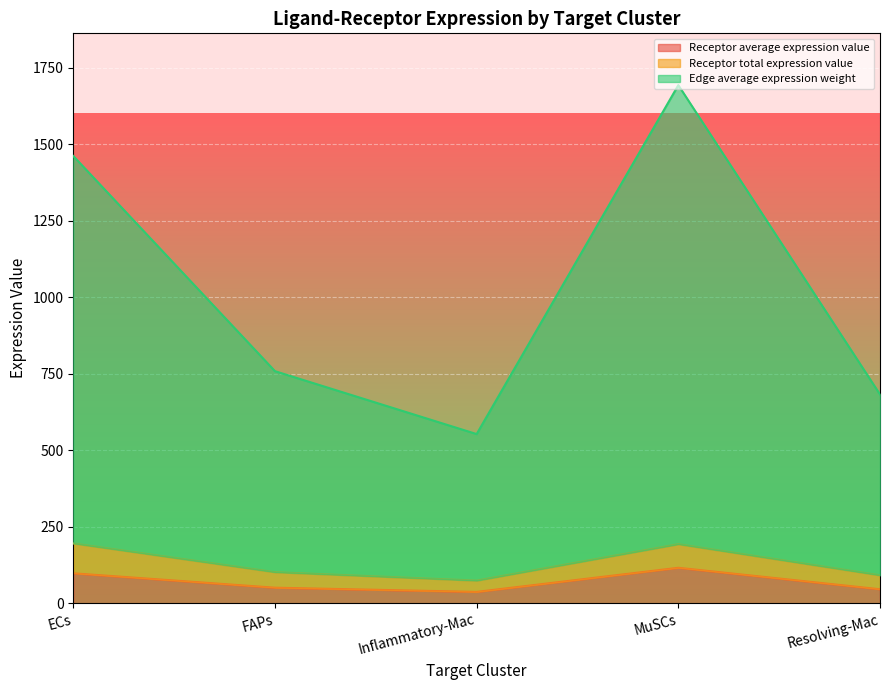

Is the value of Receptor average expression value at Inflammatory-Mac greater than the value of Edge average expression weight at MuSCs?

No